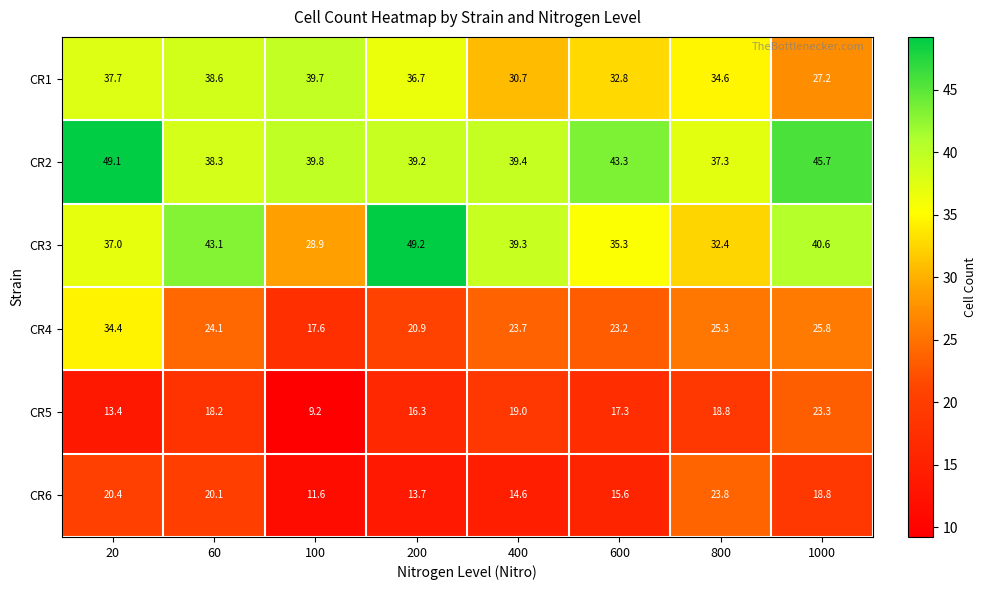

At how many categories does at least one series exceed 42?

5